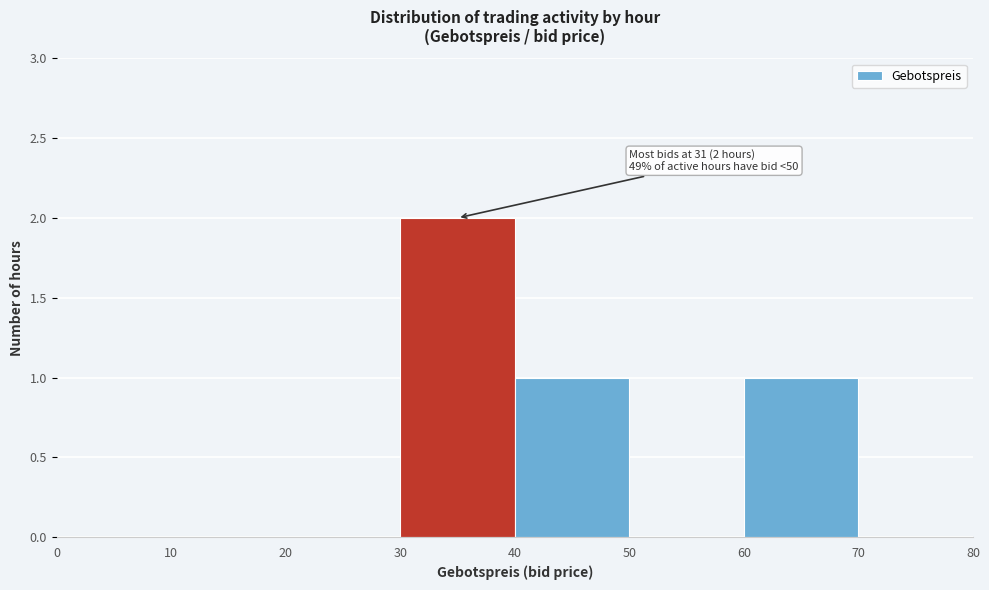

Which range on the x-axis has the tallest bar?

30 to 40